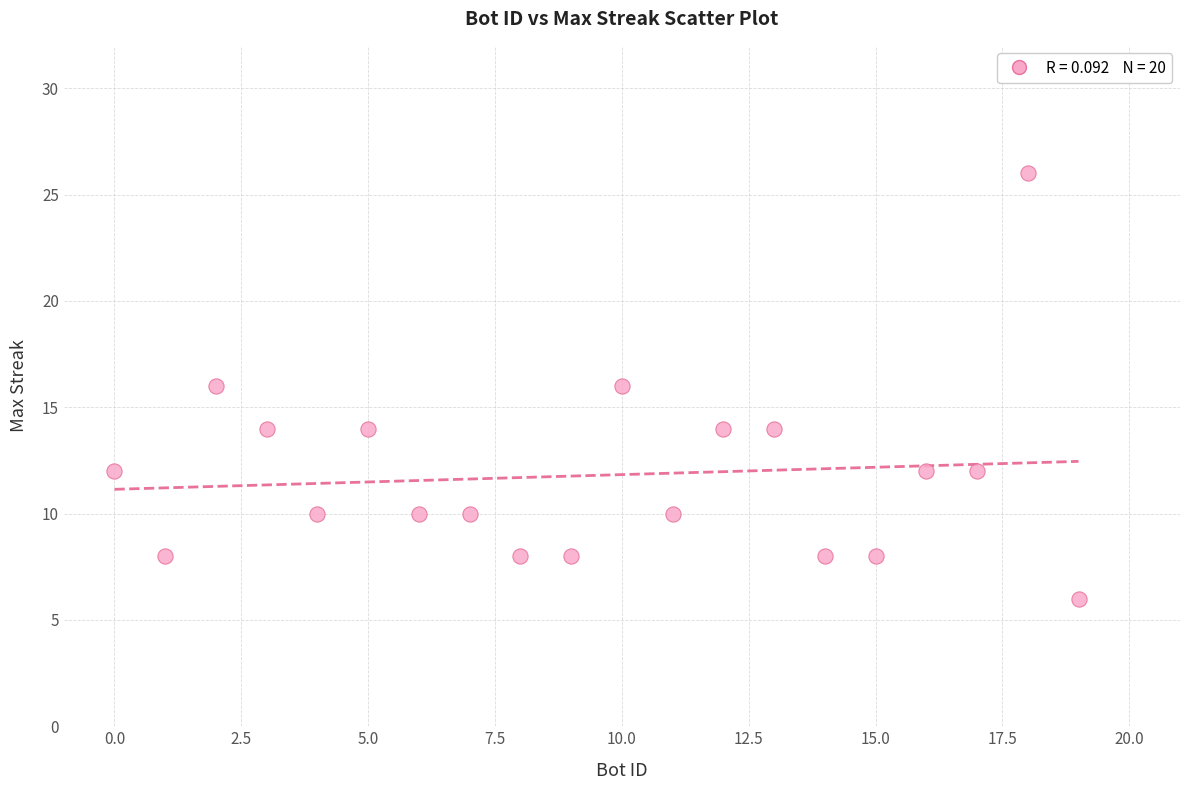

What is the range of X values (max minus min)?

19